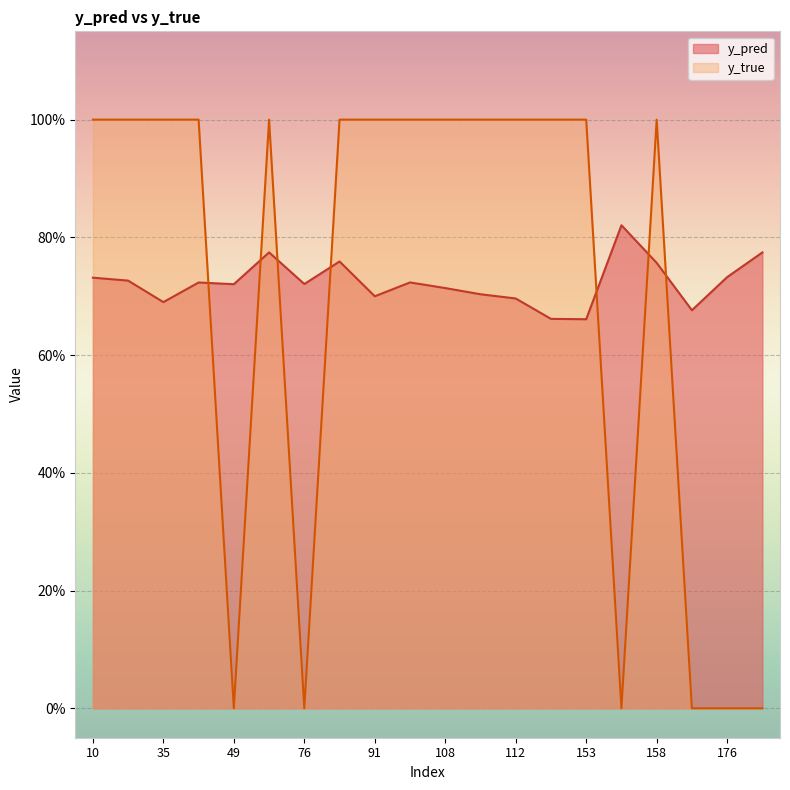

Which series has the largest total across all categories?

y_pred